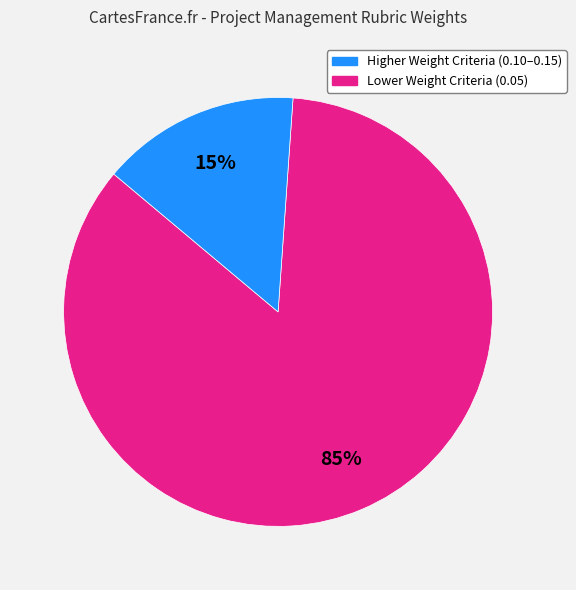

Is there a majority slice in this chart?

Yes